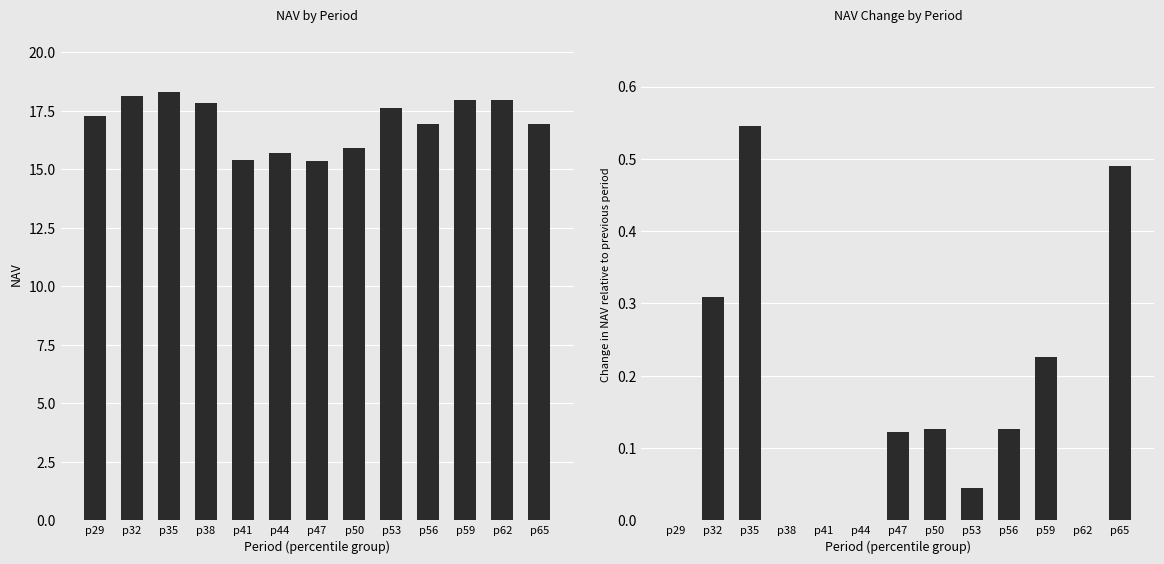

Which has a higher value, p32 or p41?

p32